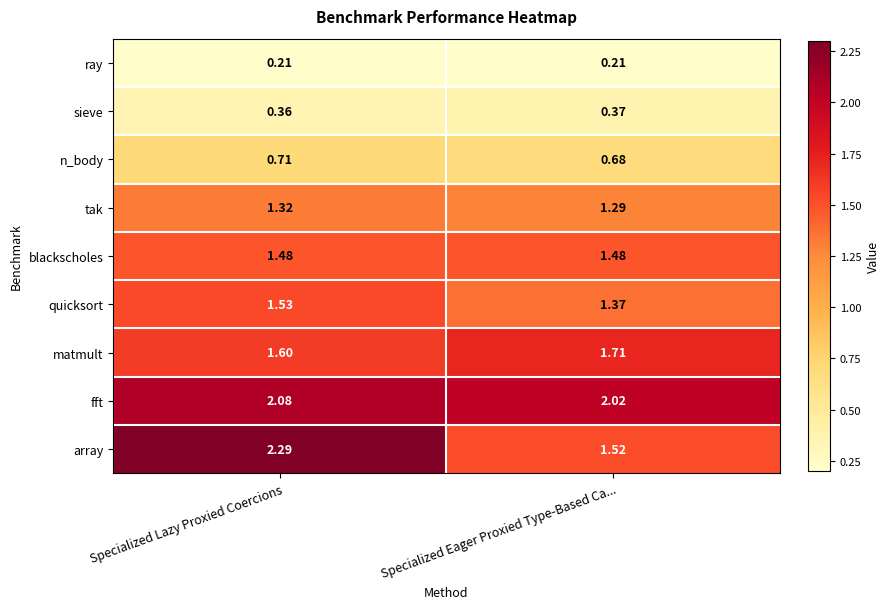

Which label corresponds to the largest value in the chart?

Specialized Lazy Proxied Coercions